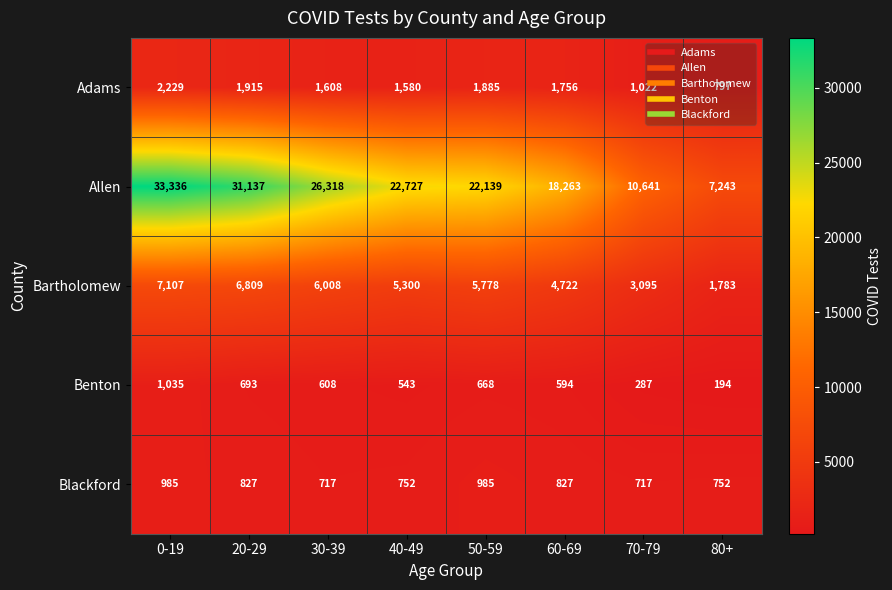

Where does the Allen series first go above 22727?

0-19